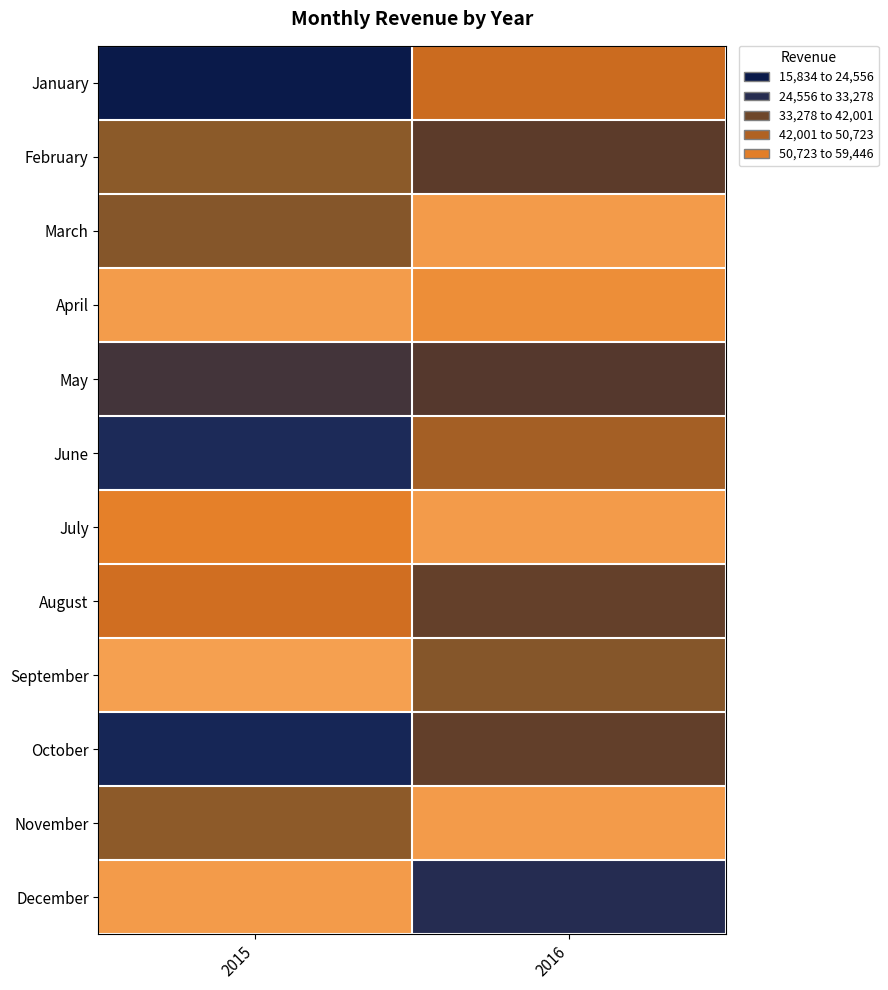

Between 2015 and 2016, which is larger?

2016